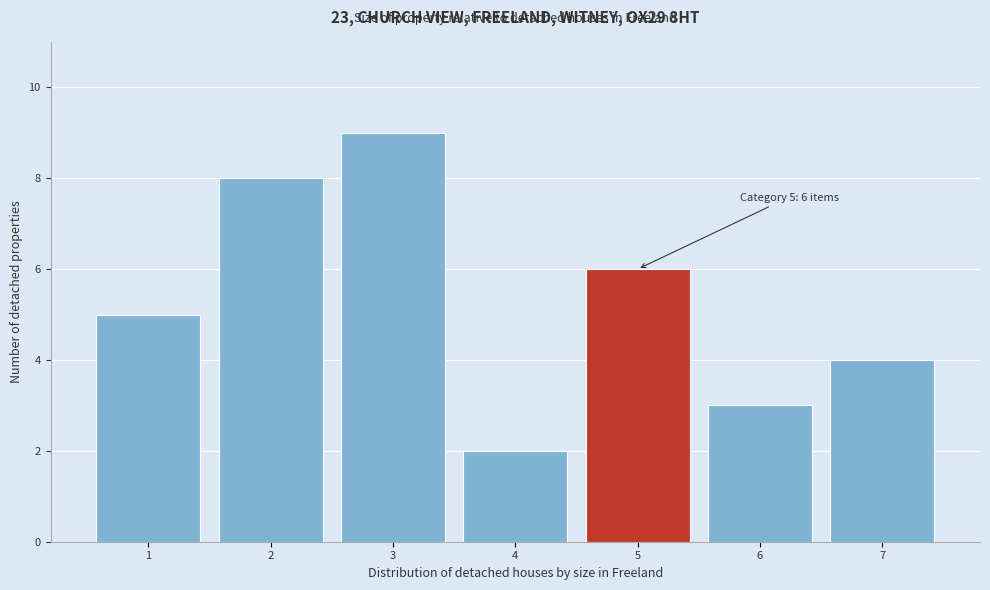

Over which range of the x-axis is the bar tallest?

2.5 to 3.5